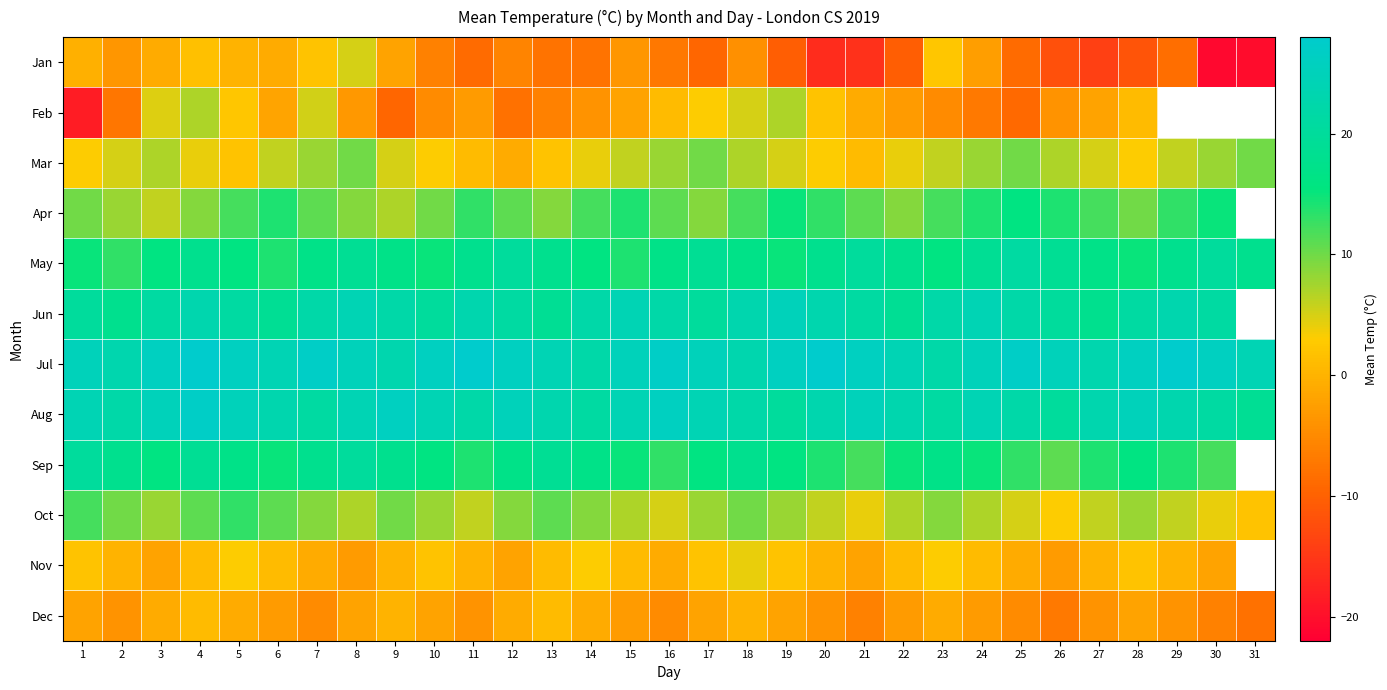

What is the difference between the maximum and second lowest values in the Aug series?

7.0